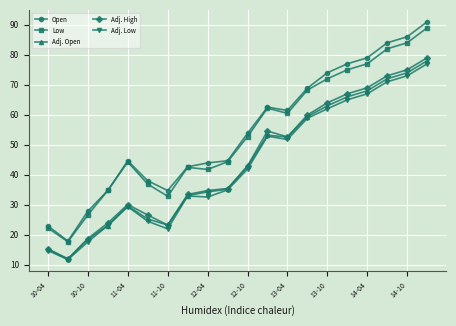

True or false: Adj. High and Low cross at least once.

False